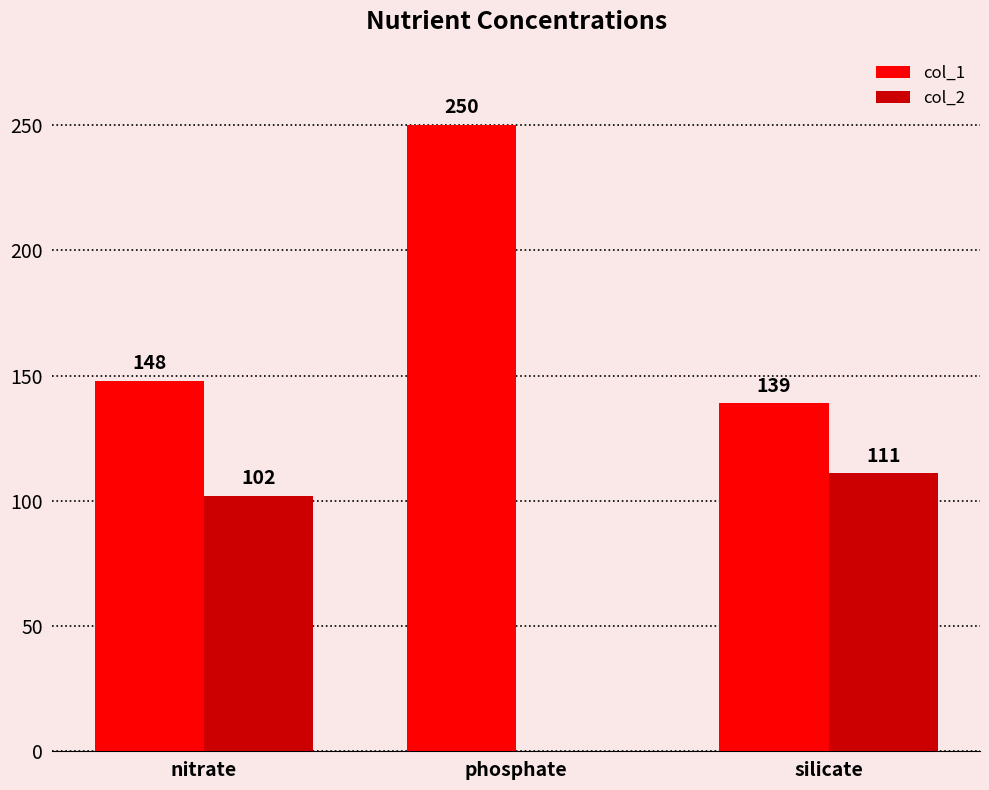

What is the sum of all col_1 values?

537